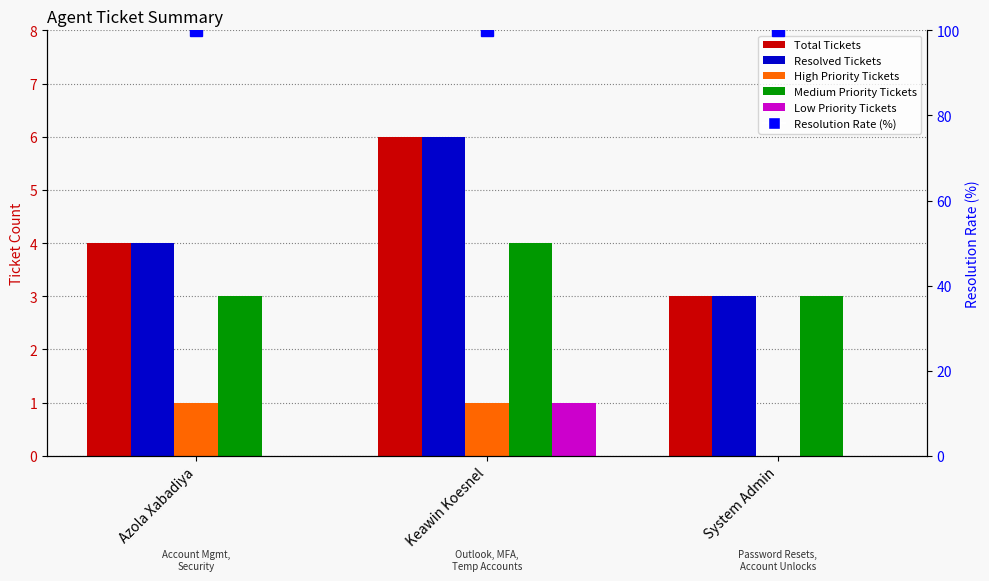

The value of Low Priority Tickets at Keawin Koesnel is 1. True or false?

False